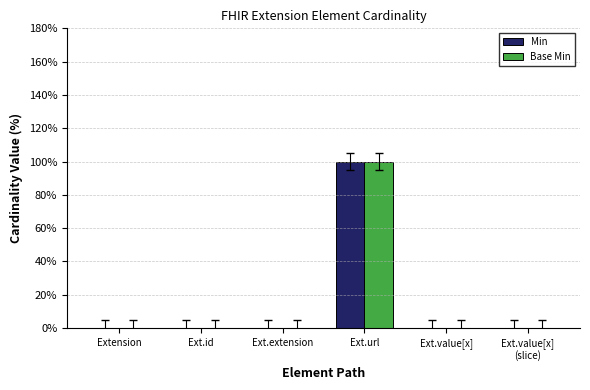

At which label does Min reach its minimum?

Extension